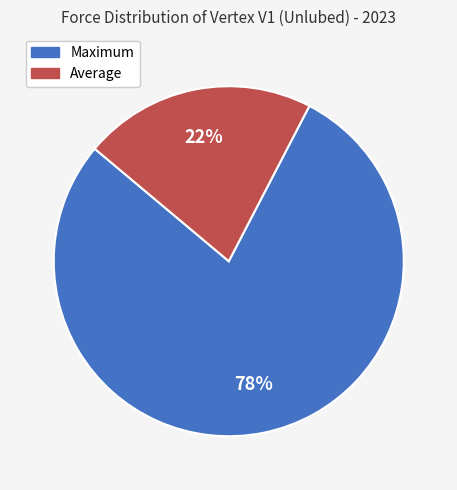

Count the number of slices in the pie.

2